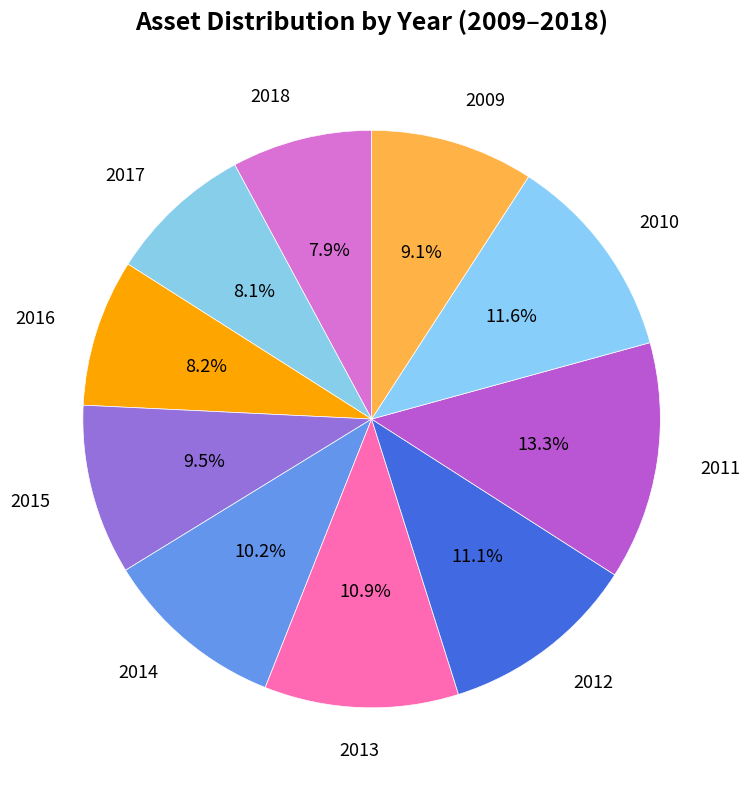

Is there any slice that represents more than half of the pie?

No